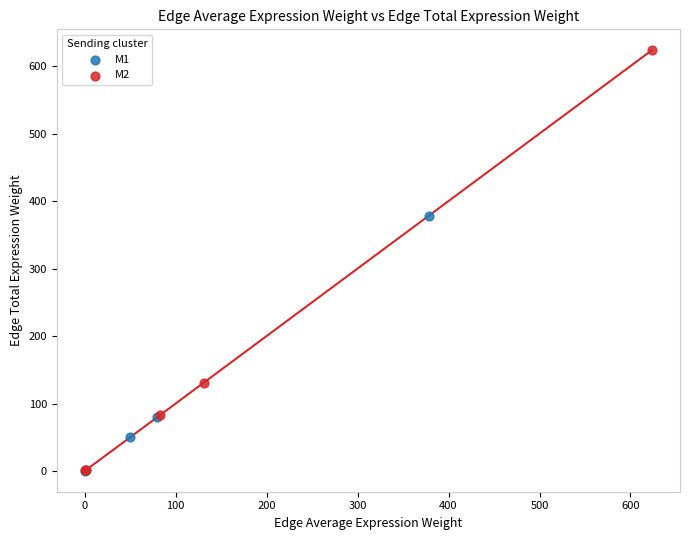

Which series reaches the maximum Y coordinate?

M2